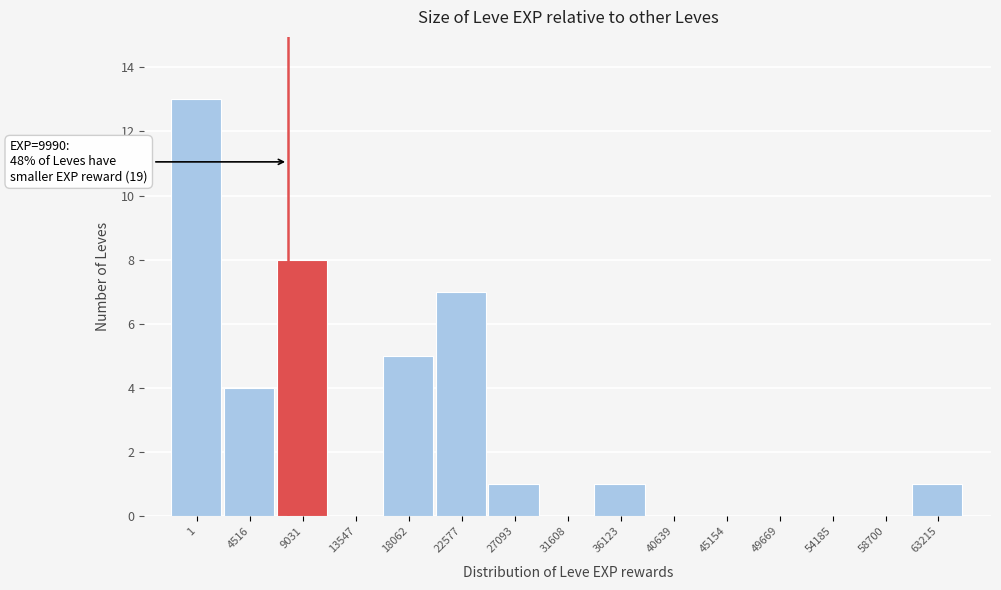

Reading left to right, list all the values displayed in this chart.

1=13	4516=4	9031=8	13547=0	18062=5	22577=7	27093=1	31608=0	36123=1	40639=0	45154=0	49669=0	54185=0	58700=0	63215=1